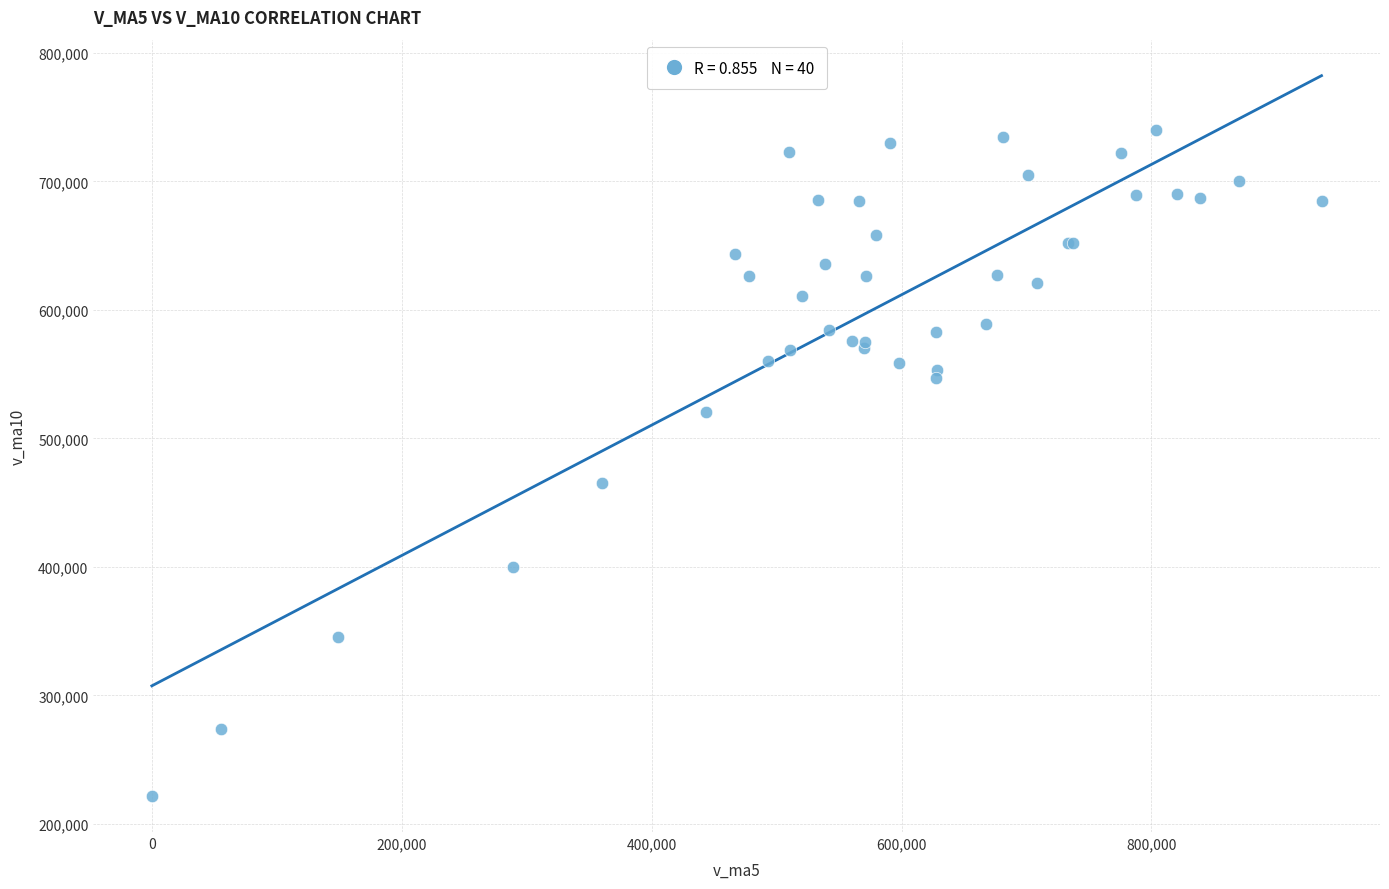

What Y value in the scatter plot is closest to 480904?

465233.1